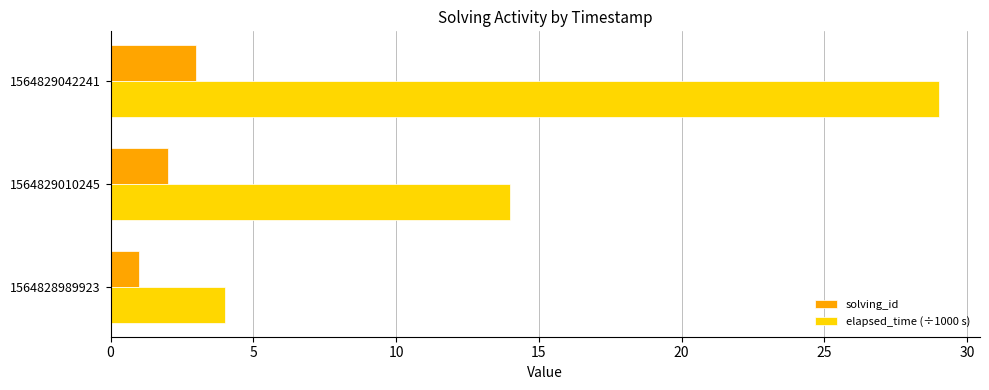

How many distinct data groups are displayed?

2